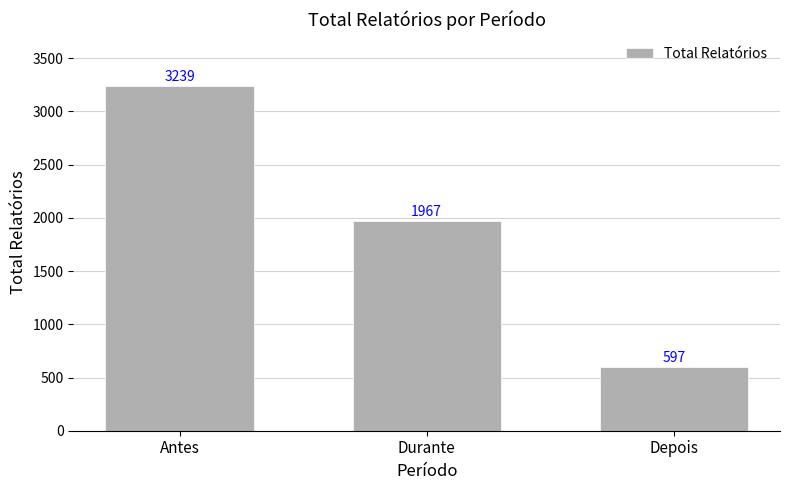

Which label corresponds to the smallest value in the chart?

Depois